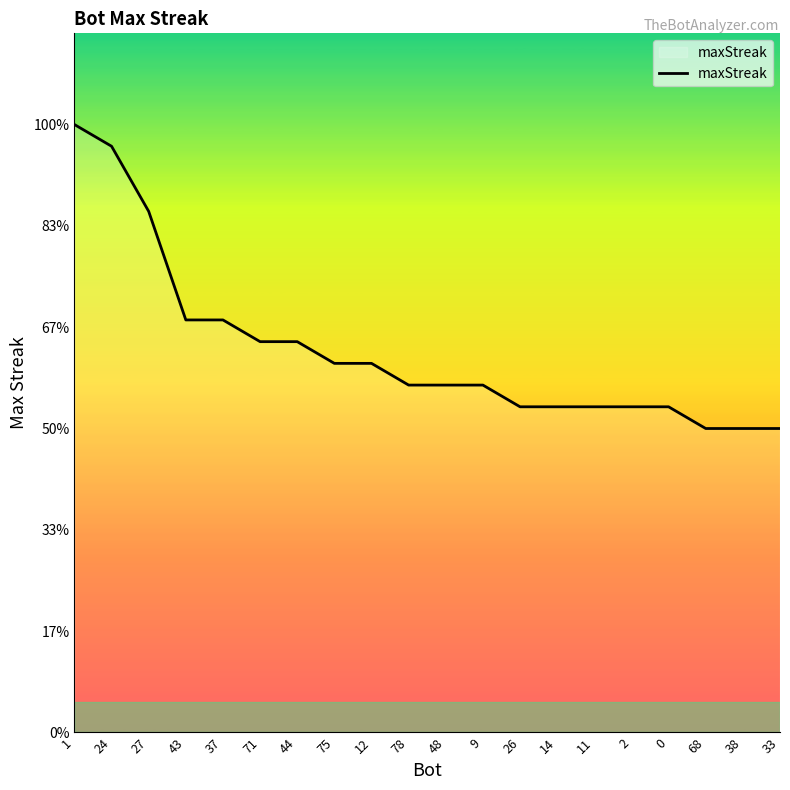

Is this an area chart (filled region under the line)?

Yes